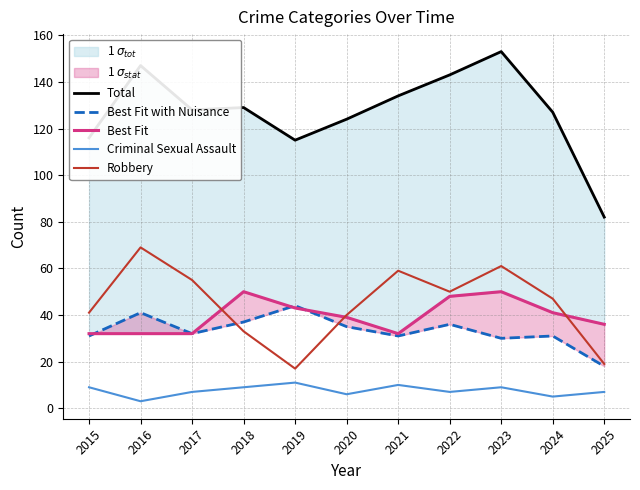

Where is Total nearest to the value 117?

2015